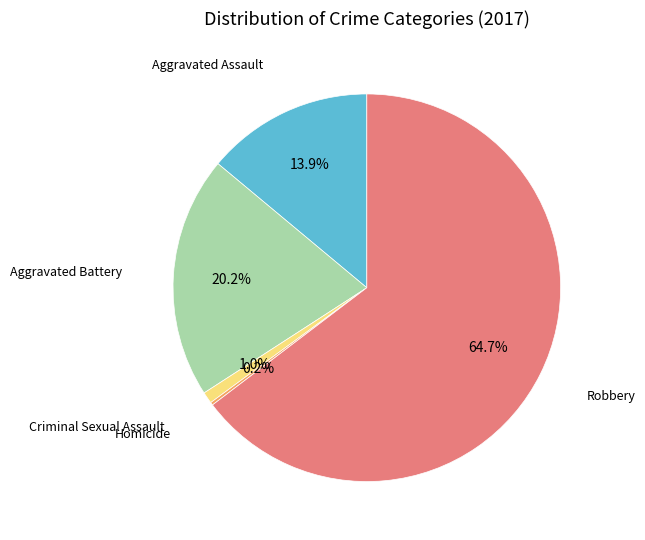

Is there any slice that represents more than half of the pie?

Yes